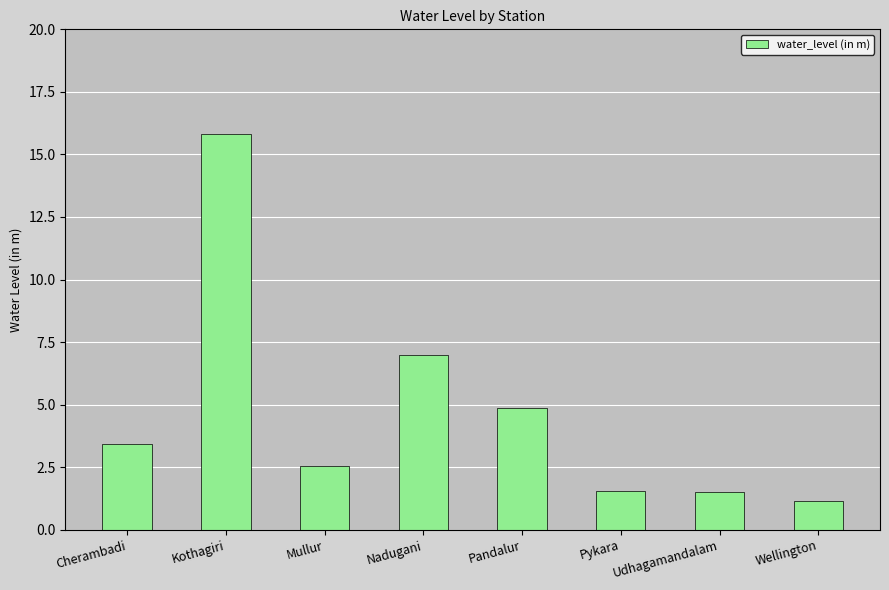

What is the difference between the maximum and minimum values?

14.7